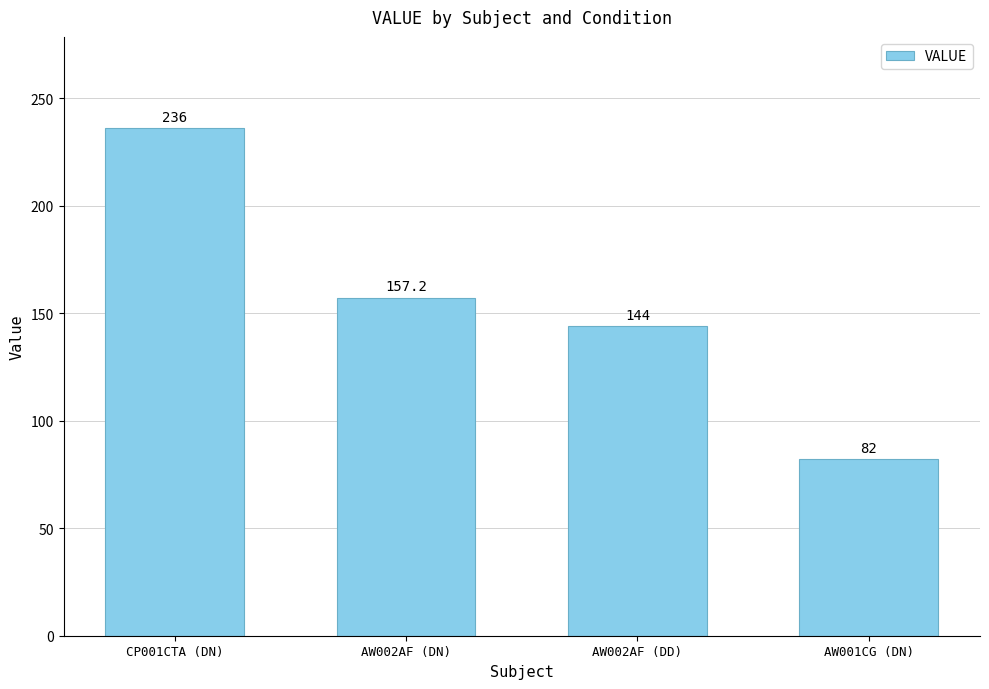

True or false: the data shows 144.0 at AW002AF (DD).

True